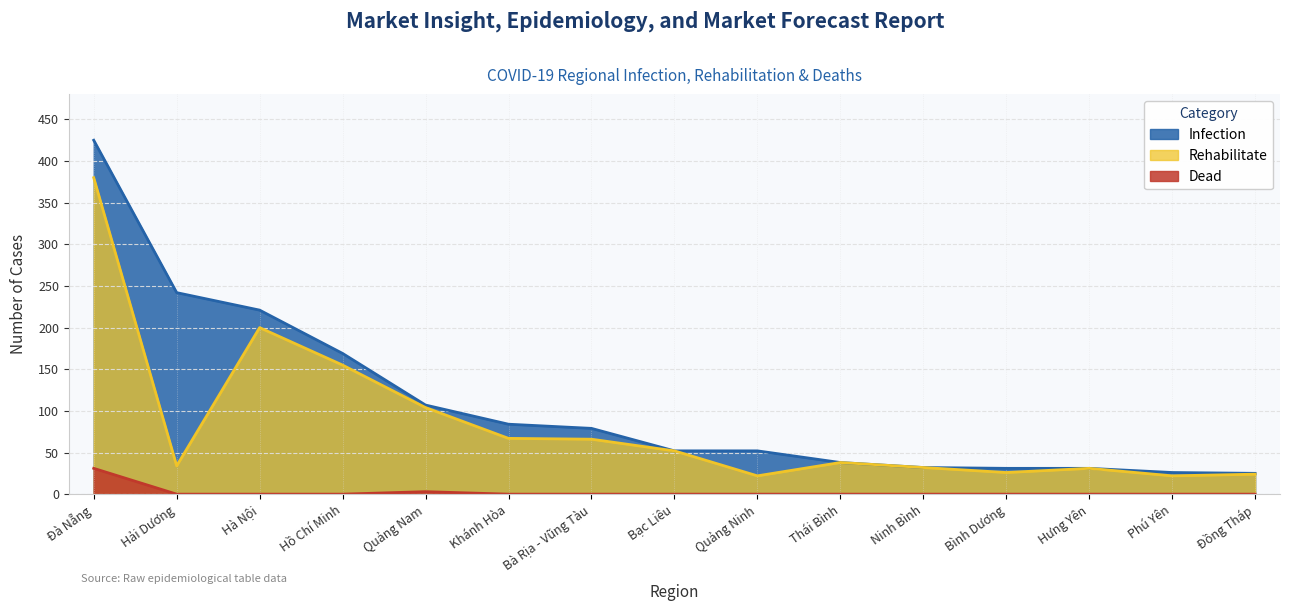

What are all the series names shown in the legend?

Infection, Rehabilitate, Dead